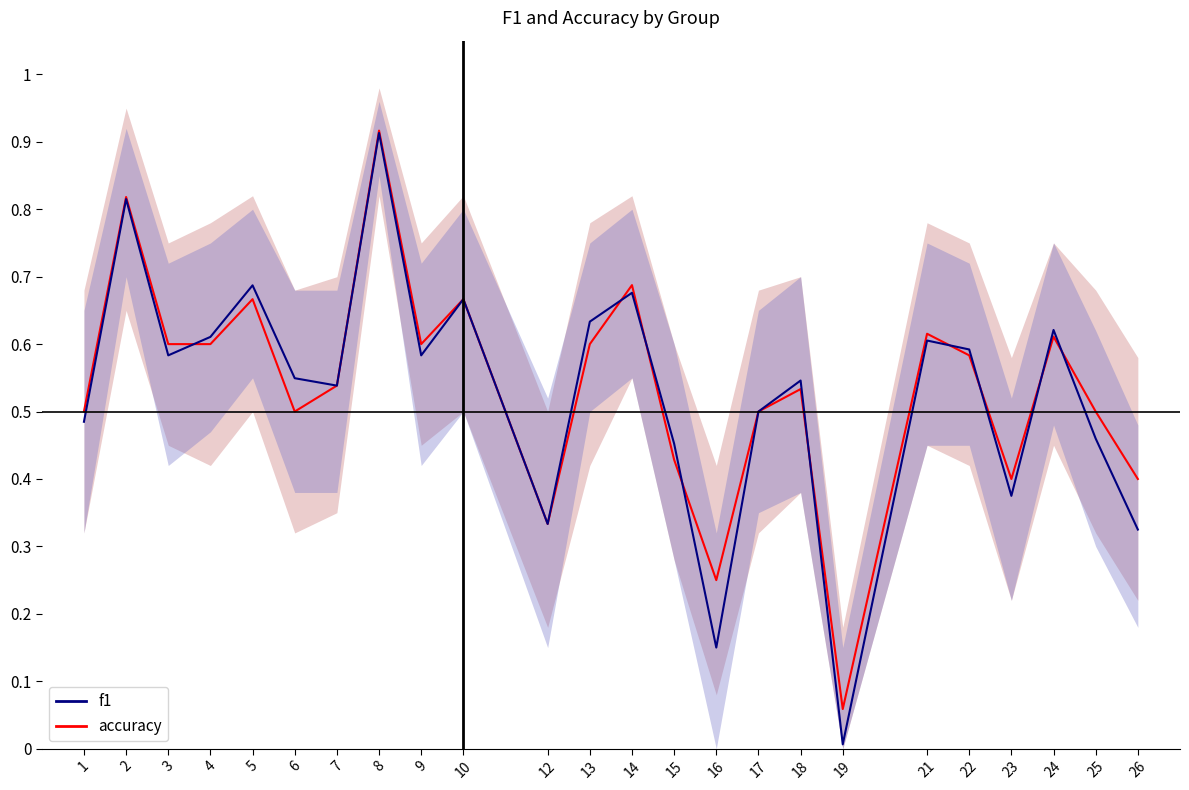

Reading right to left, list all the values displayed in this chart.

accuracy: 26=0.4	25=0.5	24=0.6	23=0.4	22=0.6	21=0.6	19=0.1	18=0.5	17=0.5	16=0.2	15=0.4	14=0.7	13=0.6	12=0.3	10=0.7	9=0.6	8=0.9	7=0.5	6=0.5	5=0.7	4=0.6	3=0.6	2=0.8	1=0.5
f1: 26=0.3	25=0.5	24=0.6	23=0.4	22=0.6	21=0.6	19=0.0	18=0.5	17=0.5	16=0.2	15=0.5	14=0.7	13=0.6	12=0.3	10=0.7	9=0.6	8=0.9	7=0.5	6=0.5	5=0.7	4=0.6	3=0.6	2=0.8	1=0.5